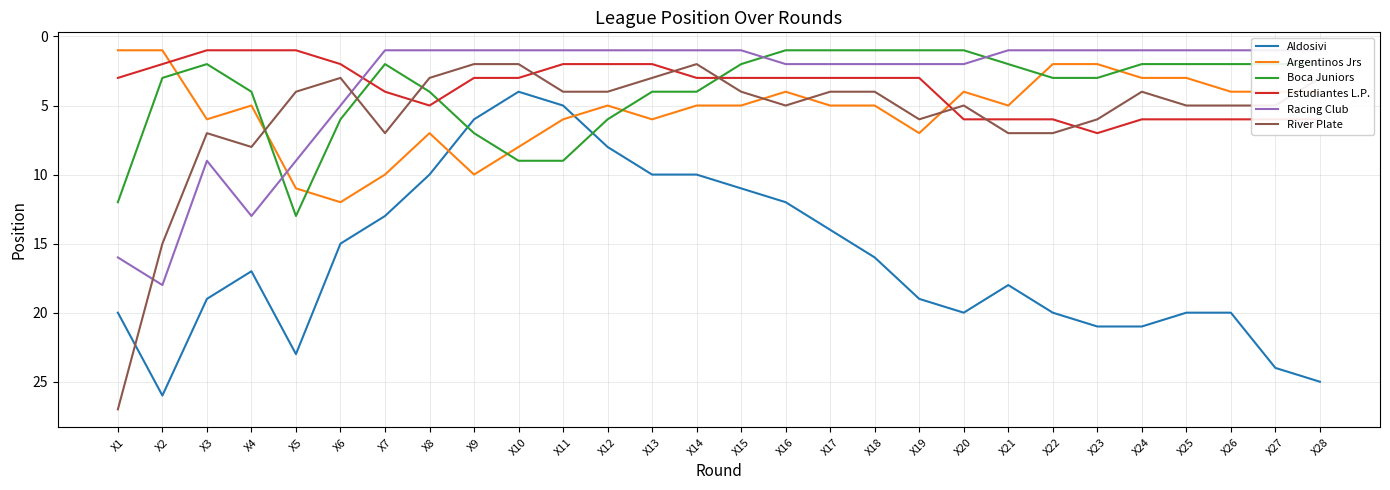

Rank the series by their maximum value, from lowest to highest.

Estudiantes L.P., Argentinos Jrs, Boca Juniors, Racing Club, Aldosivi, River Plate